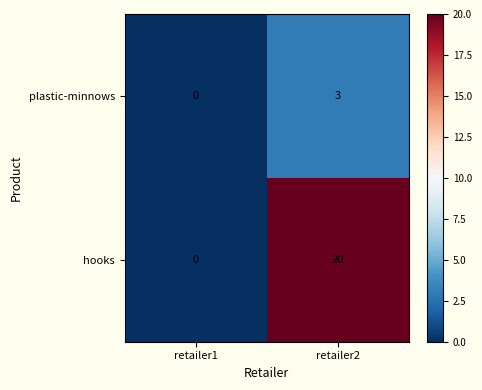

What is the approximate value of plastic-minnows at retailer2?

3